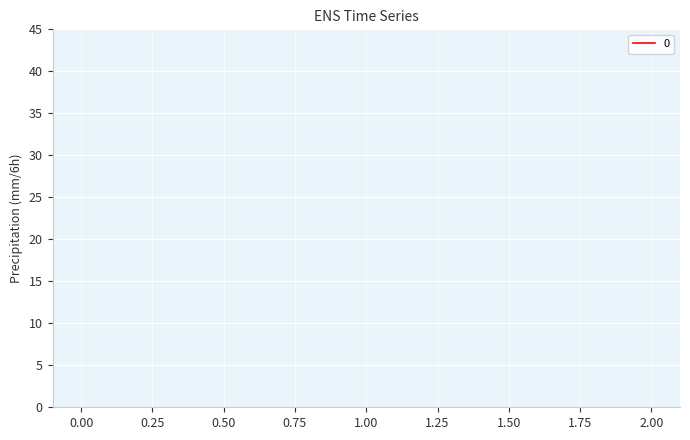

How many lines are shown in the chart?

1